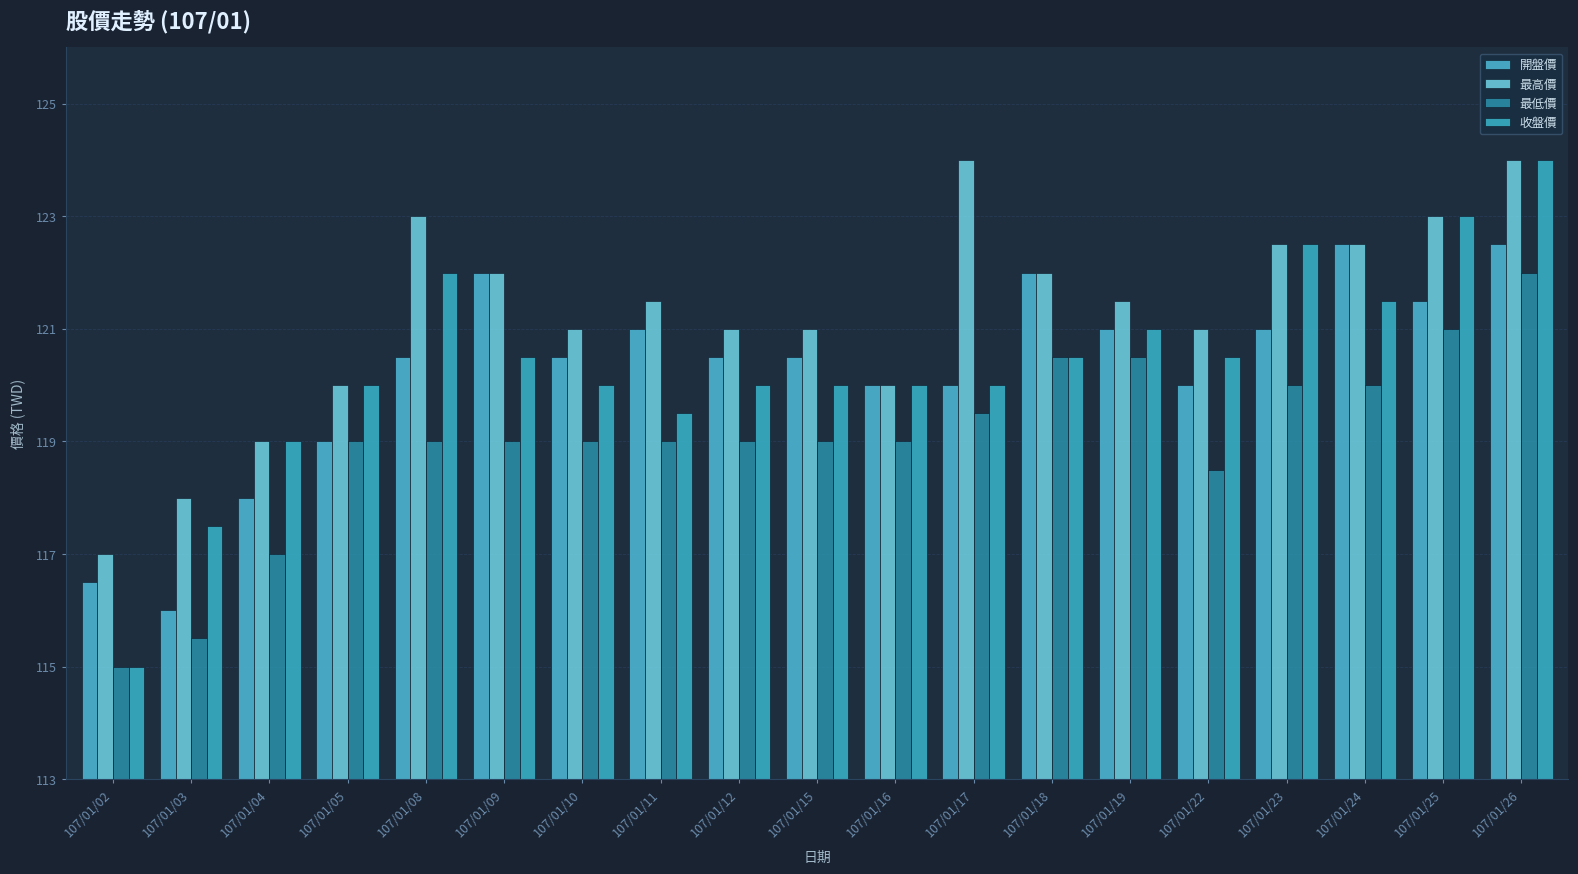

Which series changed the most between 107/01/11 and 107/01/19?

最低價